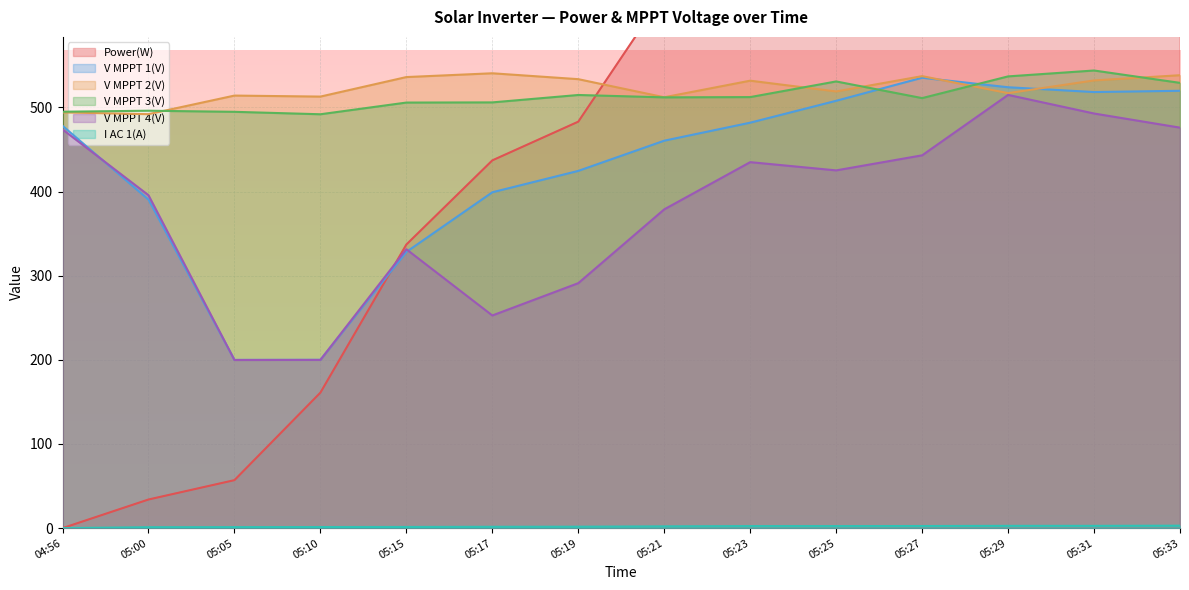

List the labels in order of V MPPT 3(V) value, largest first.

05:31, 05:29, 05:25, 05:33, 05:19, 05:23, 05:21, 05:27, 05:17, 05:15, 05:00, 04:56, 05:05, 05:10